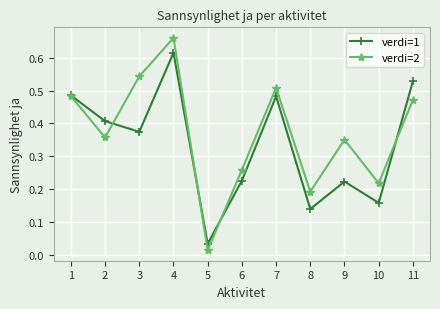

Which category has the lowest value across all series?

5